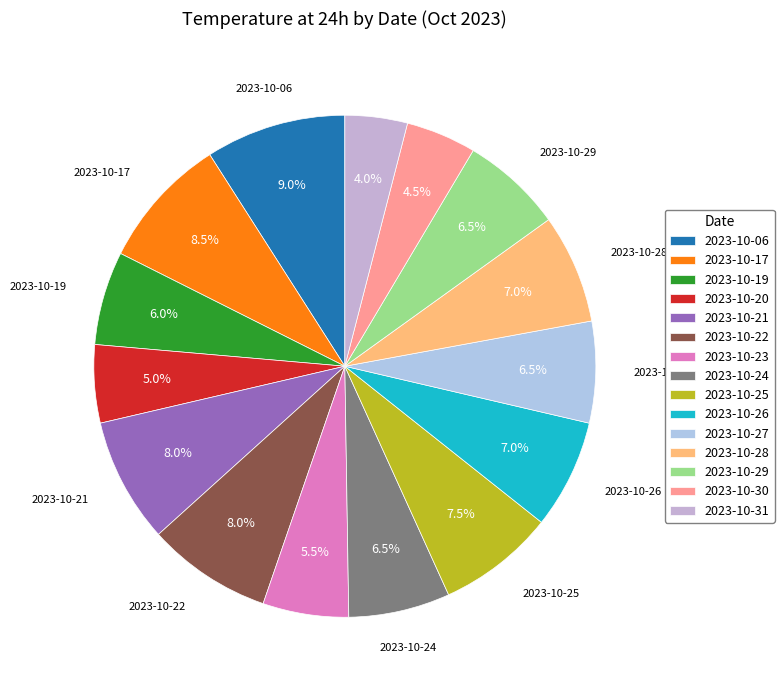

Does 2023-10-06 represent more than half of the total?

No